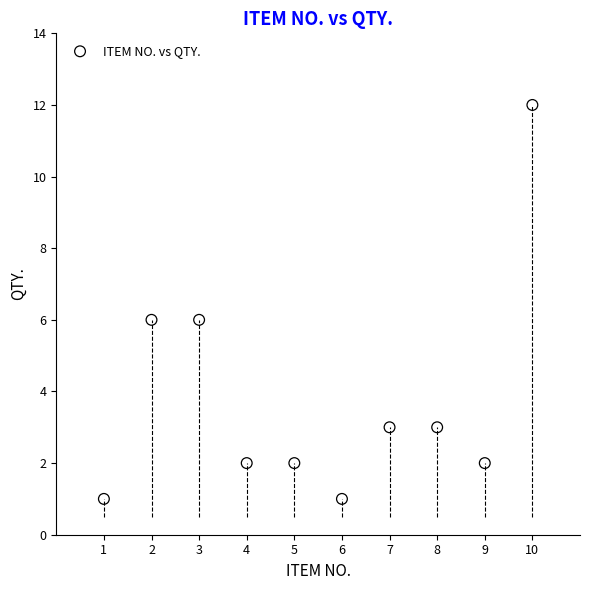

What is the average Y value?

4